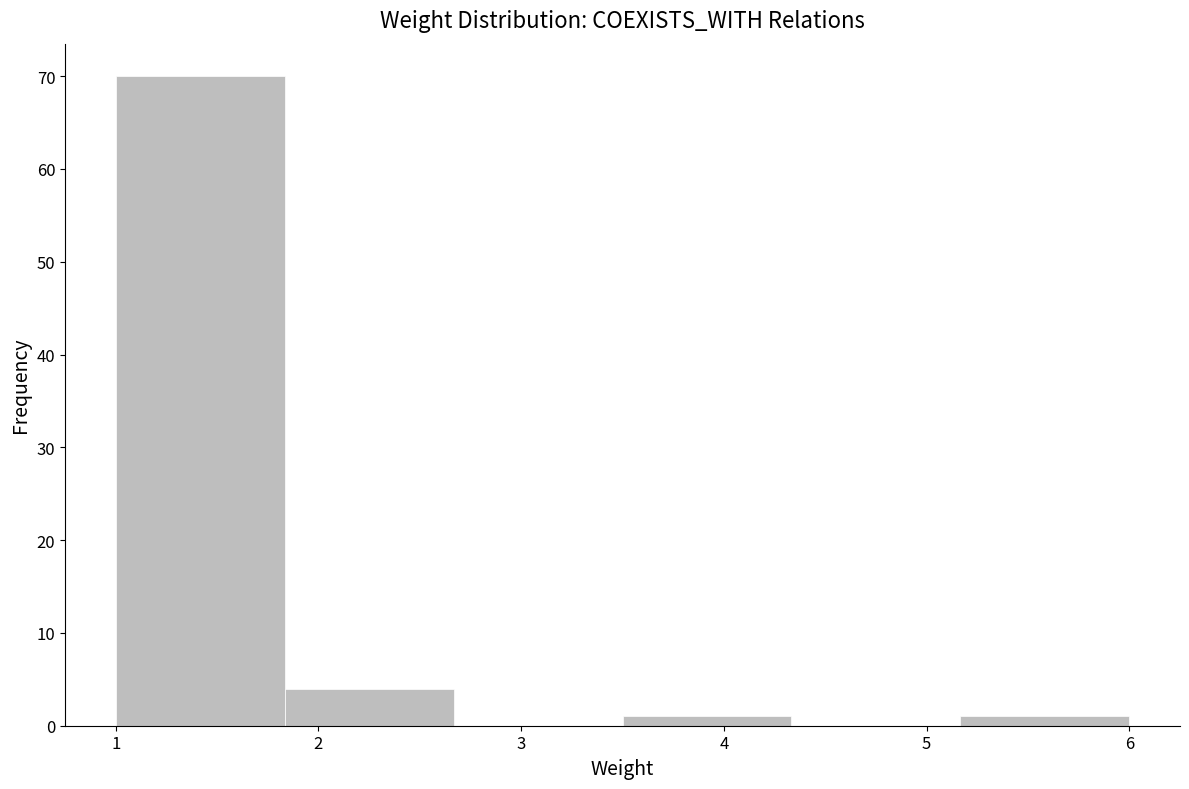

Which range on the x-axis has the tallest bar?

1.0 to 1.8